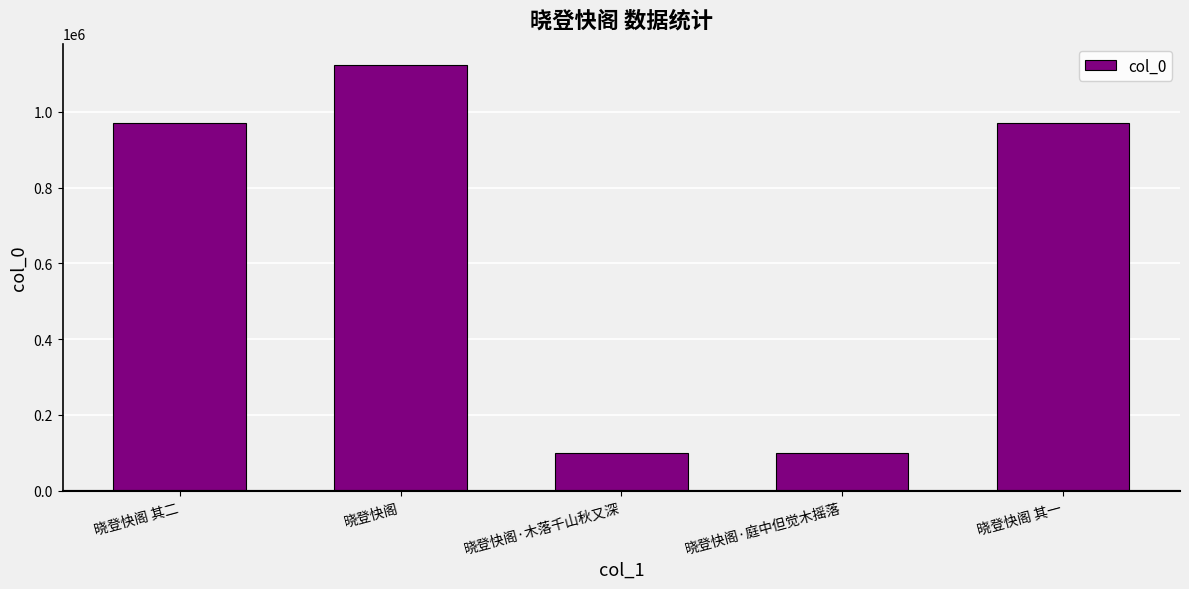

What is the sum of the values at 晓登快阁 其一 and 晓登快阁·庭中但觉木摇落?

1070422